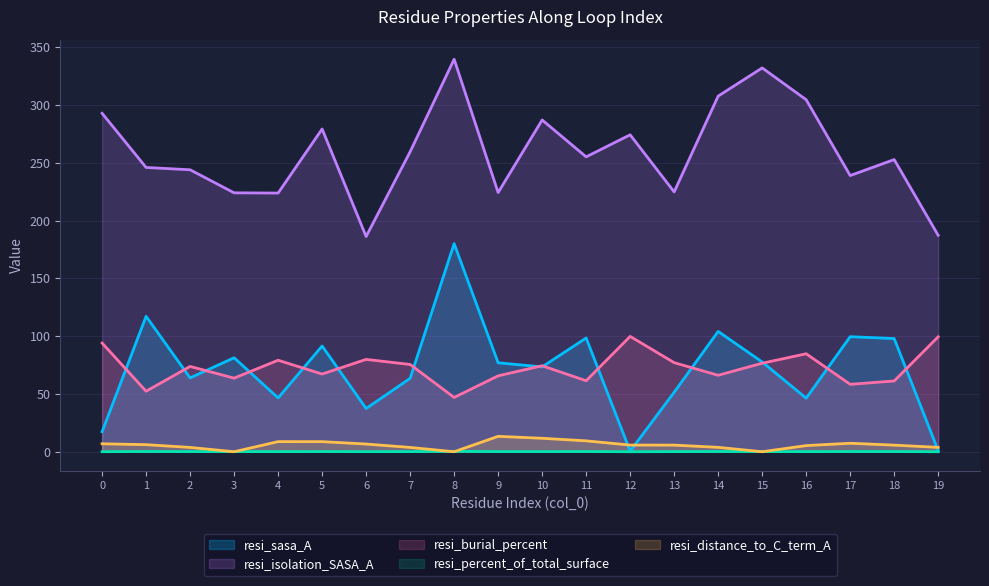

Between 10 and 15, which is larger?

15